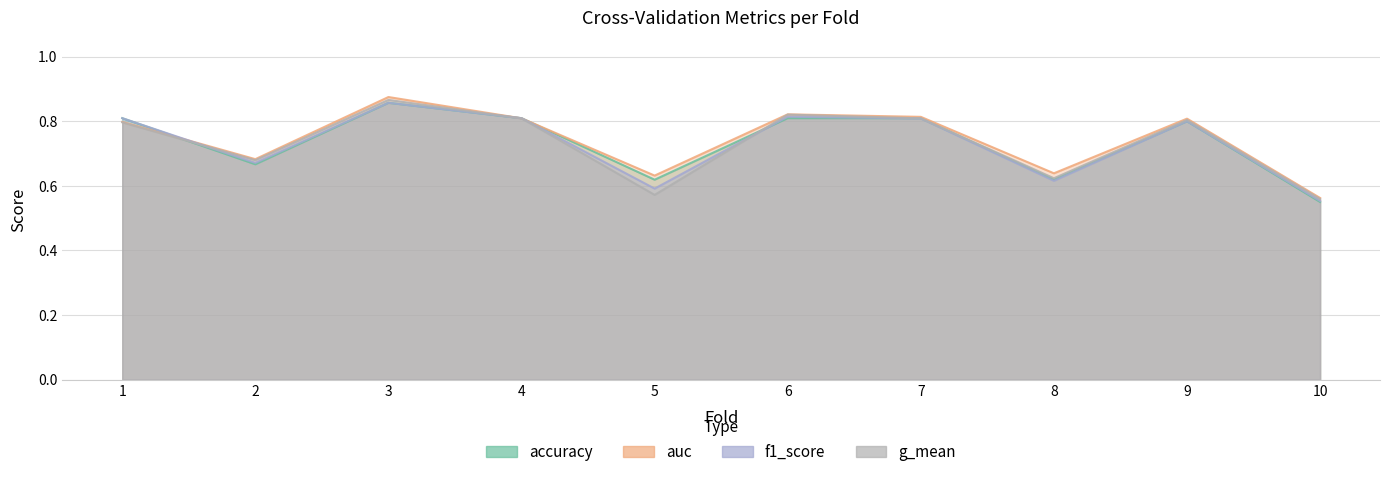

True or false: g_mean and auc cross at least once.

False